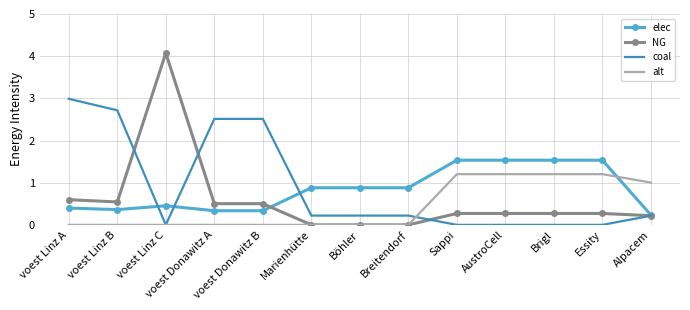

At which label is NG closest to 2?

voest Linz A